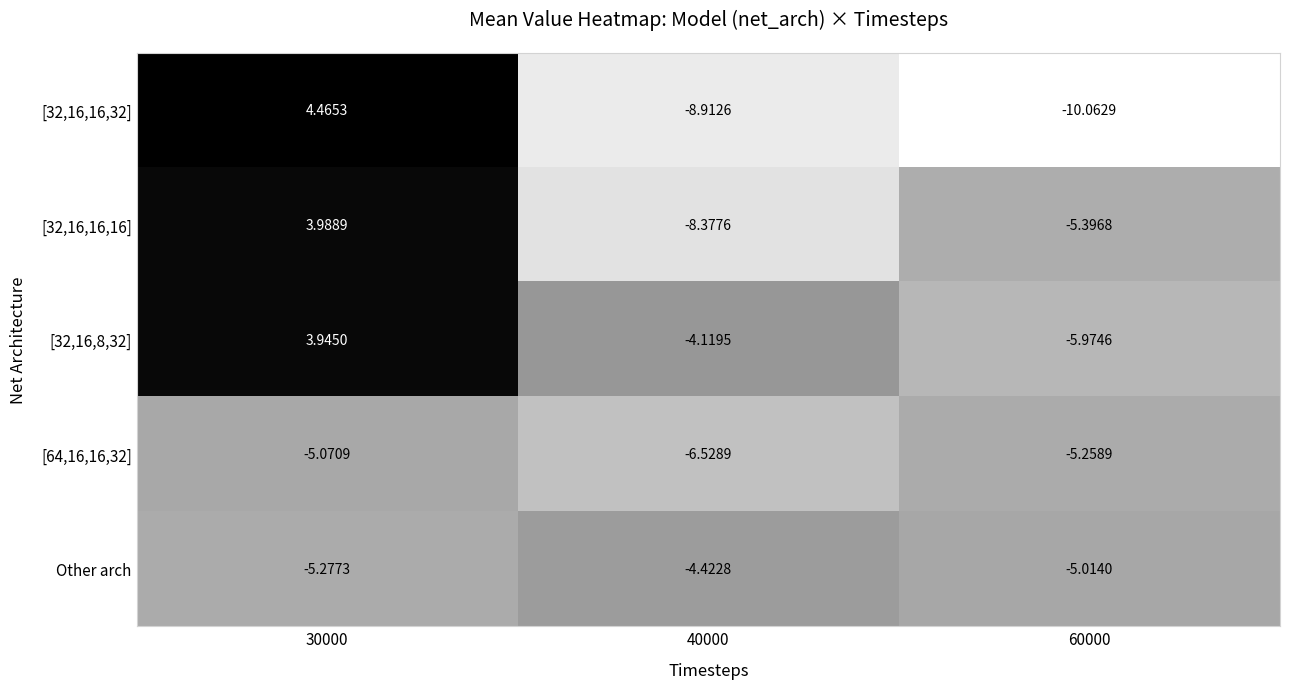

At 60000, list the series in order from smallest to largest.

[32,16,16,32], [32,16,8,32], [32,16,16,16], [64,16,16,32], Other arch